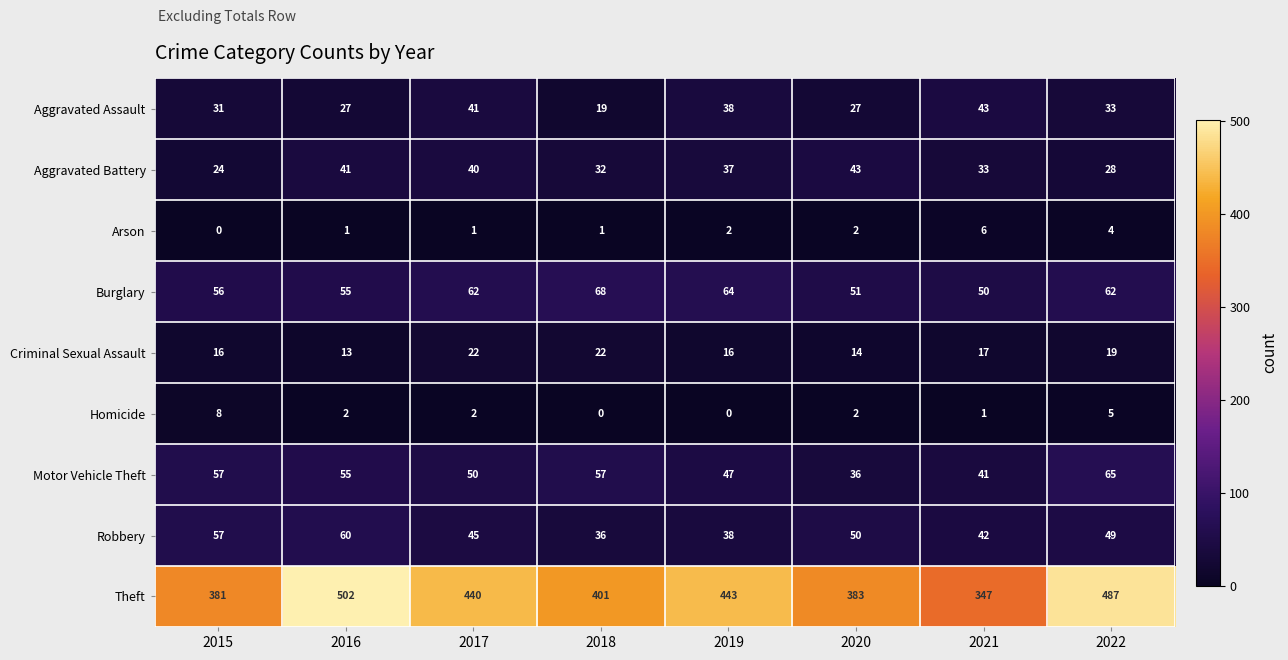

The value of Aggravated Assault at 2022 is 19. True or false?

False